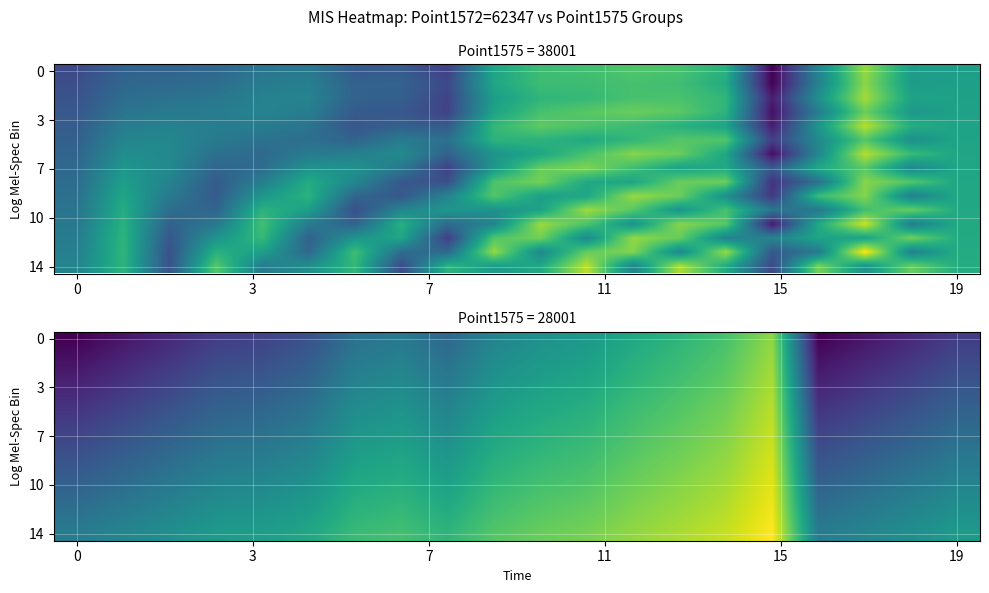

What is the total value across all series at 10?

11.5